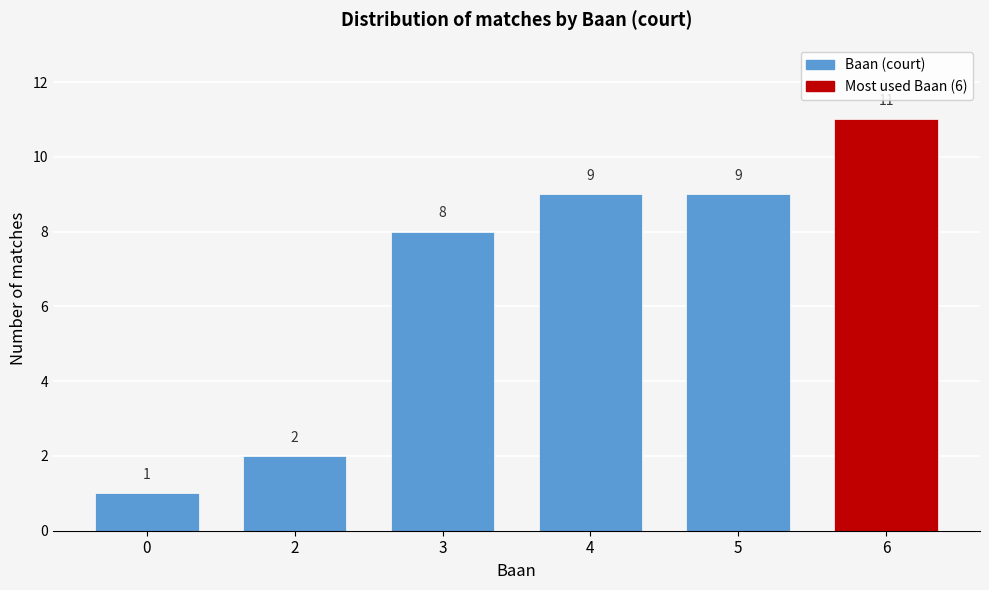

Reading left to right, transcribe all the data shown in this chart.

1	2	8	9	9	11